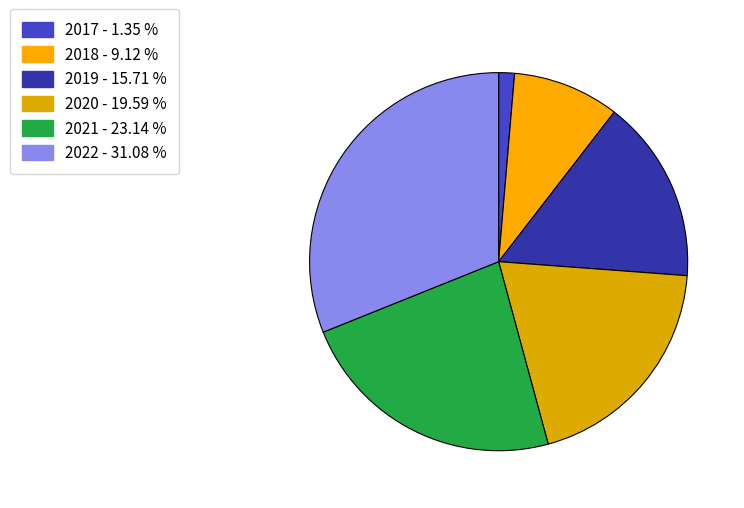

Does any single category account for the majority?

No